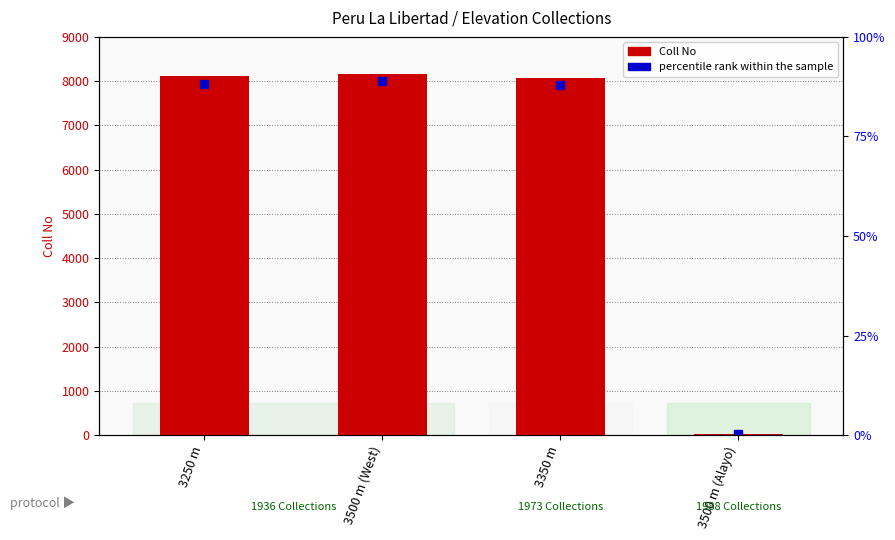

The chart shows a value of 8082 at 3350 m. True or false?

True